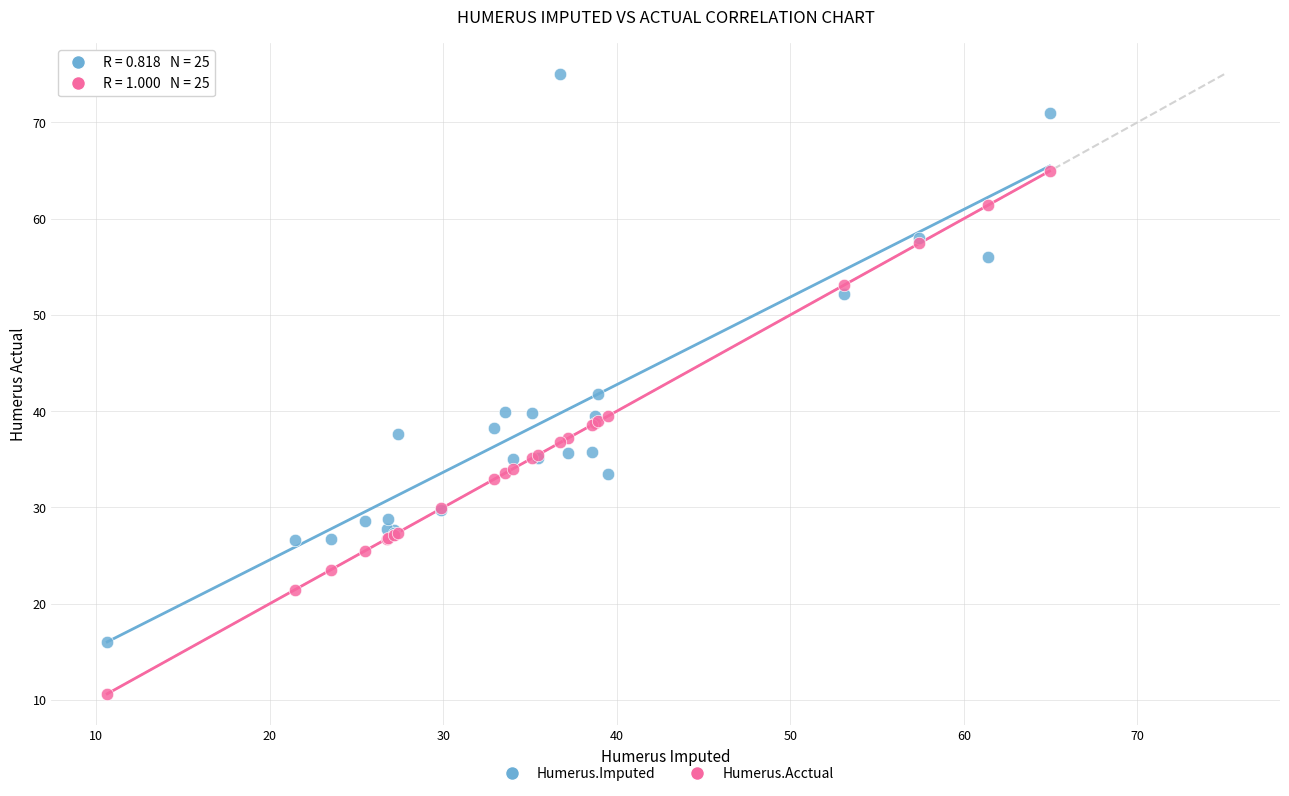

What are all the series names shown in the legend?

Humerus.Imputed, Humerus.Acctual